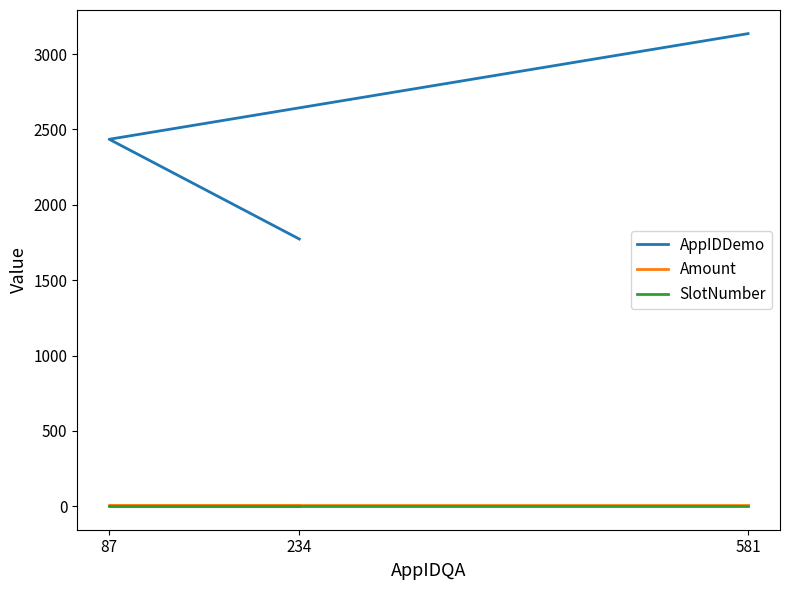

Which series has the widest spread of values?

AppIDDemo